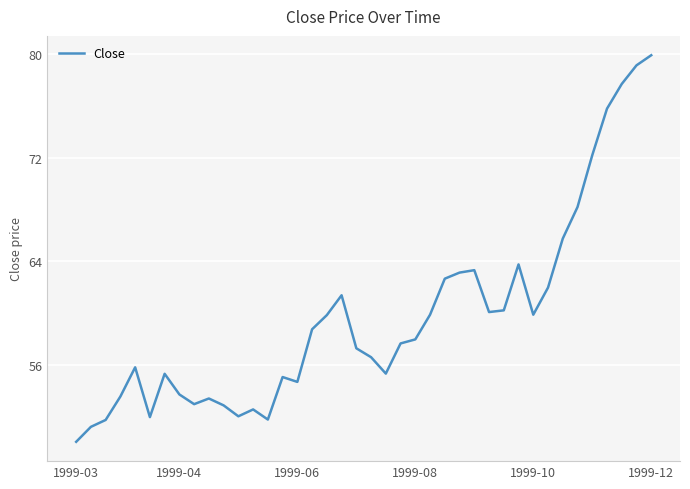

What is the difference between the maximum and minimum values?

29.8